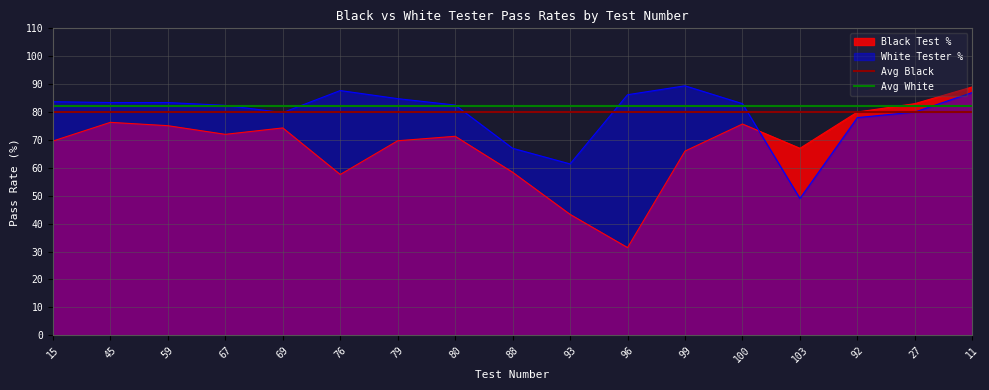

True or false: Avg Black has a value of 80 at 15.

True